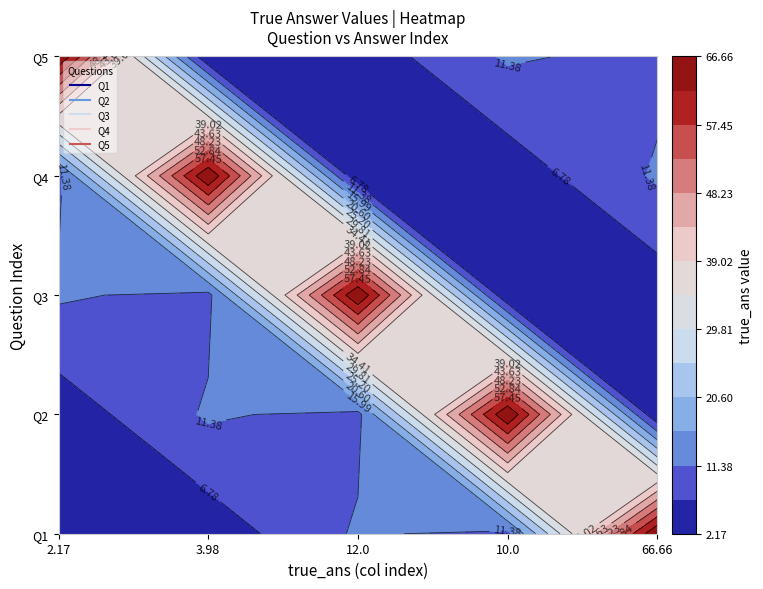

At which category is the sum across all series the highest?

2.17